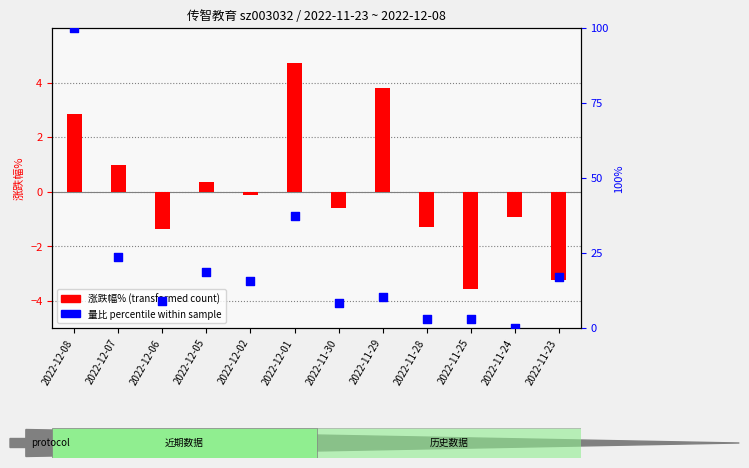

Which series contains the lowest Y value?

涨跌幅%